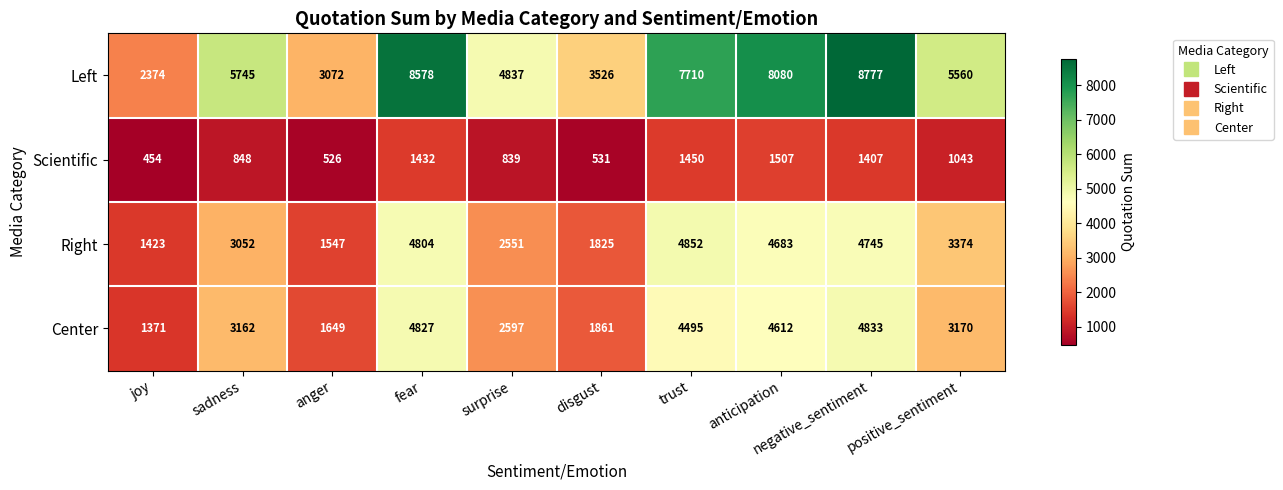

What is the difference between the maximum and minimum values in the Left series?

6403